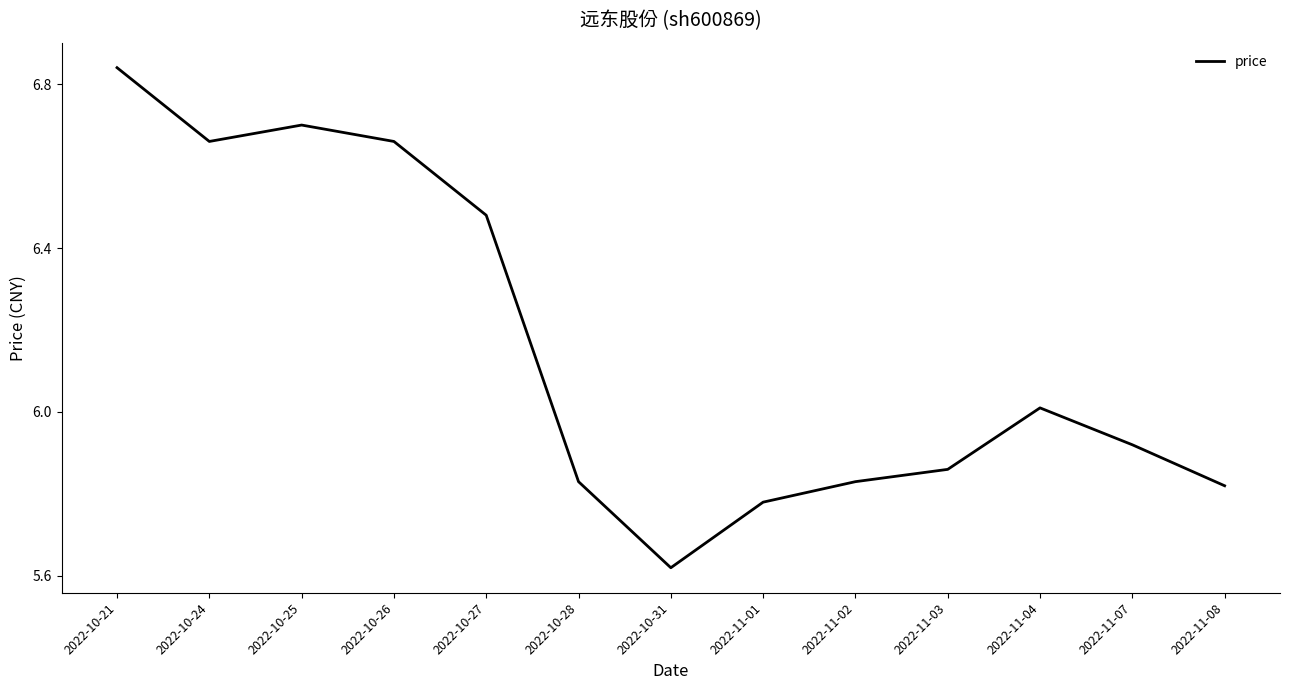

What is the change in value from 2022-10-25 to 2022-11-07?

-0.8